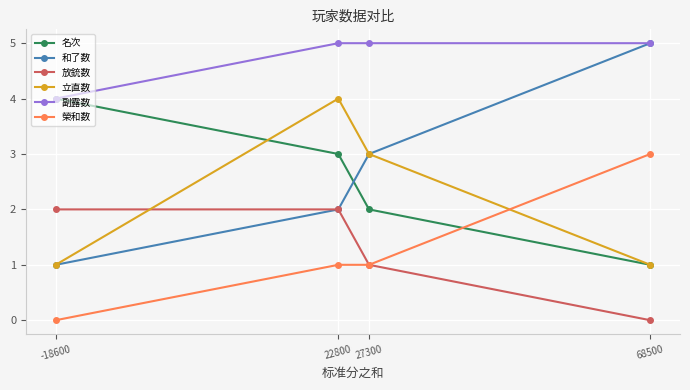

The value of 榮和数 at 68500 is 3. True or false?

True